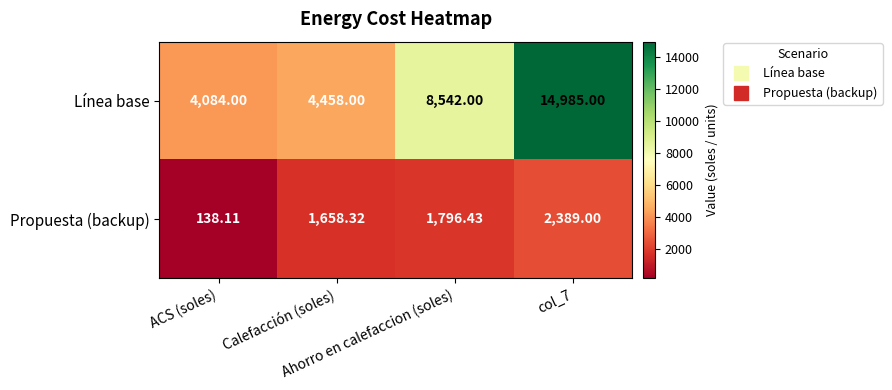

Rank the series by their maximum value, from lowest to highest.

Propuesta (backup), Línea base